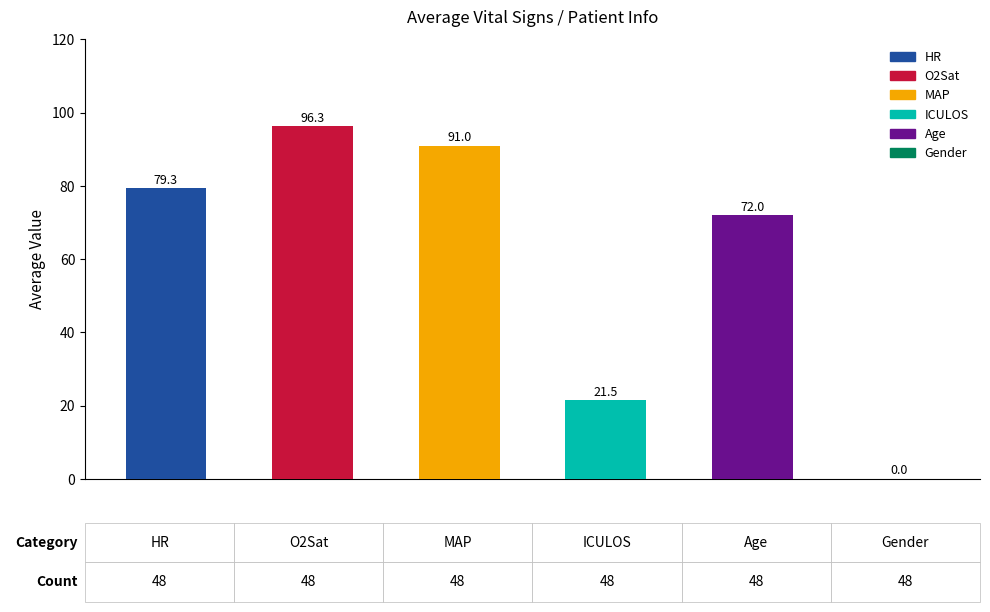

How many categories are shown in the chart?

6